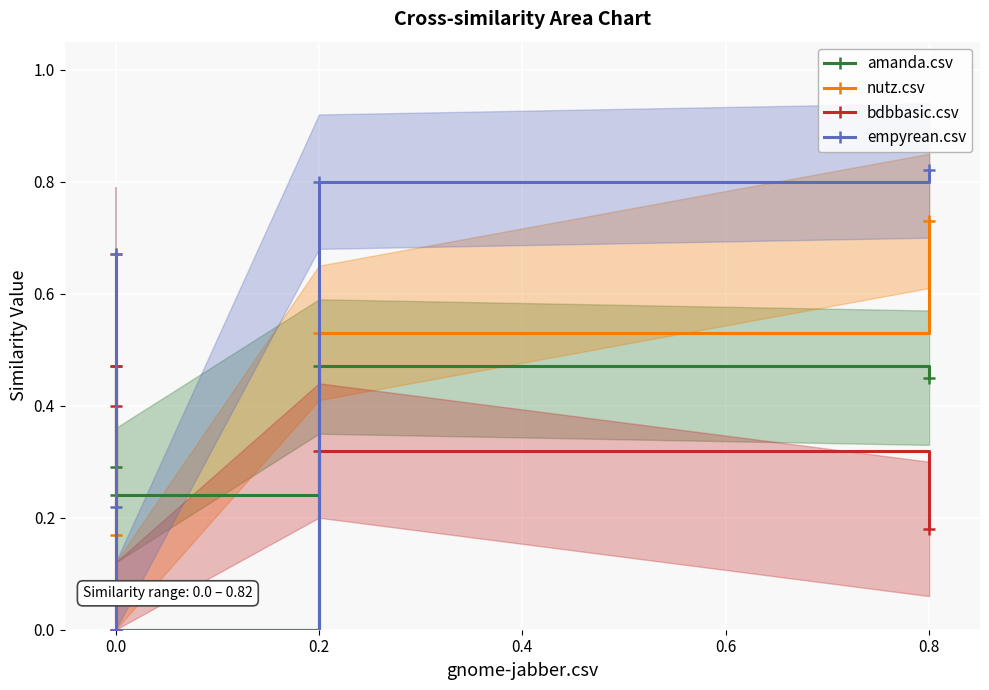

Between 0.0 and 0.8, which is larger?

0.8